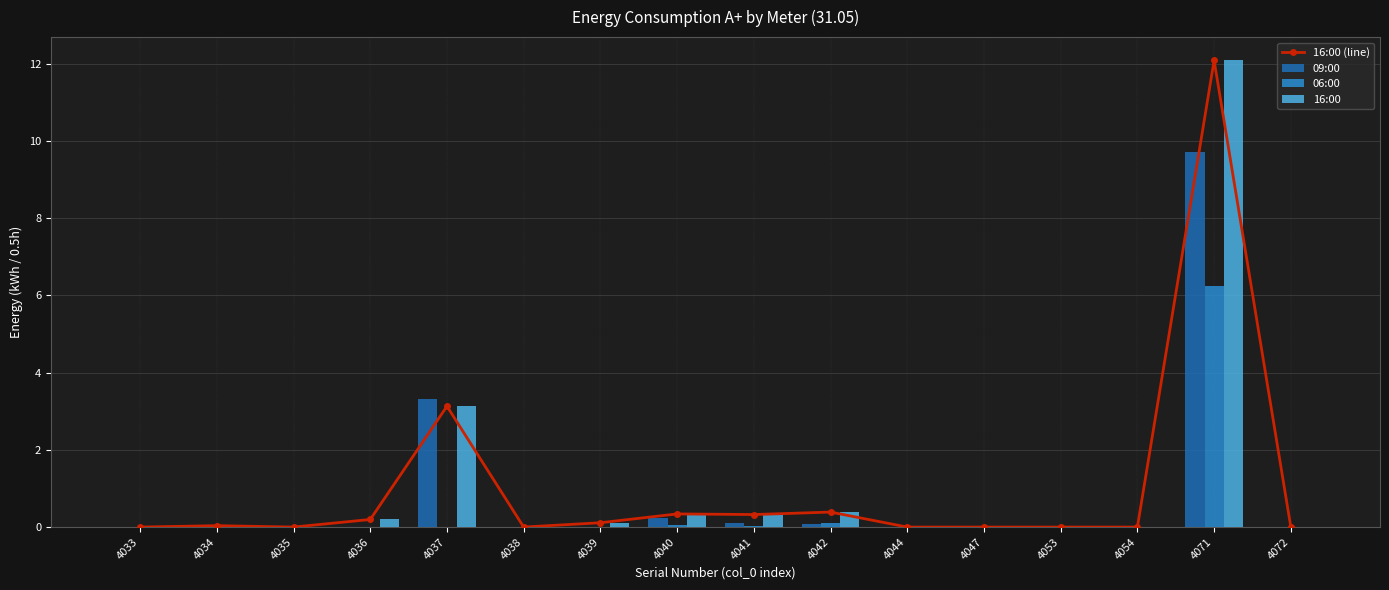

What are all the series names shown in the legend?

16:00 (line), 09:00, 06:00, 16:00